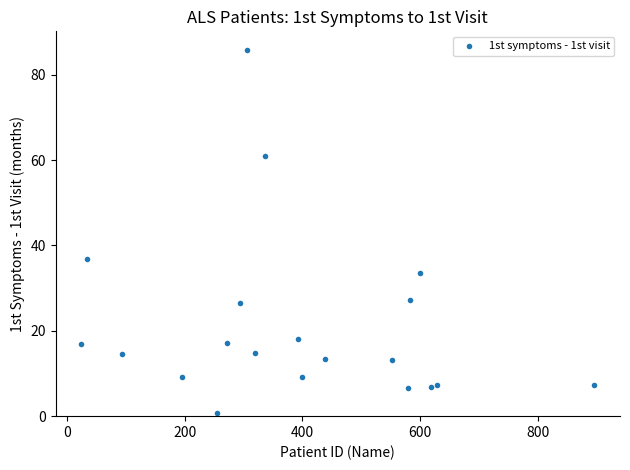

What is the range of Y values (max minus min)?

85.2